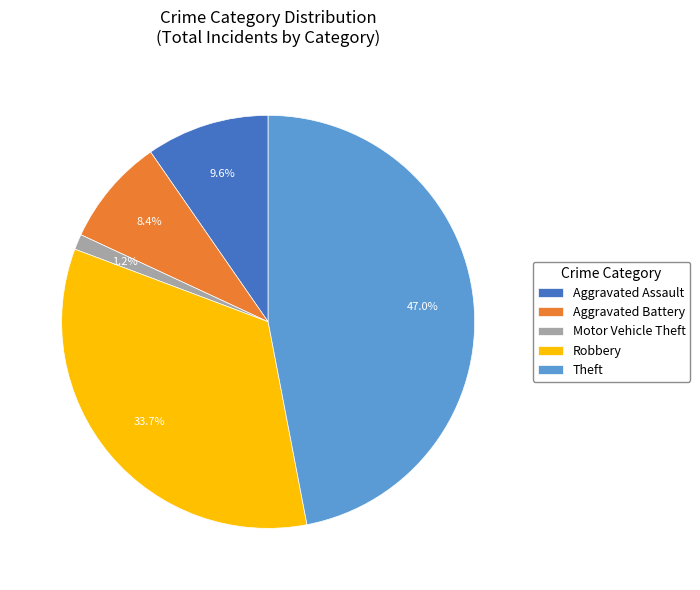

Rank the categories by value from lowest to highest.

Motor Vehicle Theft, Aggravated Battery, Aggravated Assault, Robbery, Theft